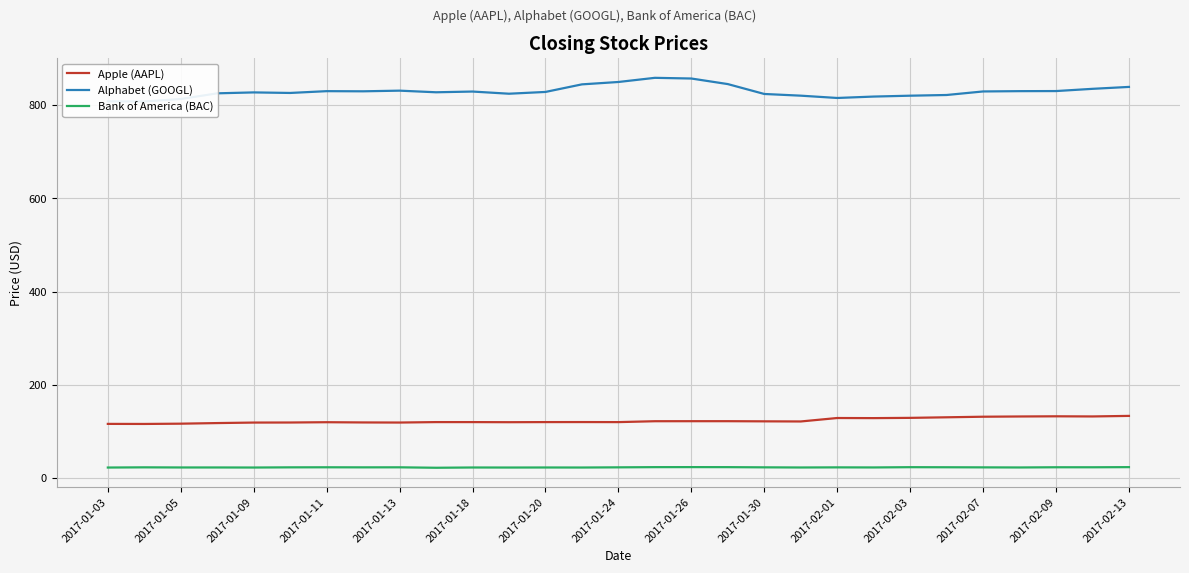

True or false: Apple (AAPL) and Bank of America (BAC) cross at least once.

False